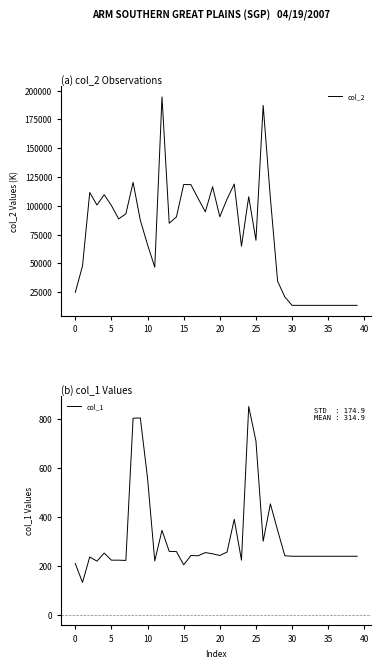

Reading left to right, what are all the values shown in this chart?

col_2: 24720	47646	111510	100603	109581	100200	88582	92936	120291	87415	66097	46581	194612	84793	90321	118401	118343	106272	94718	116513	90397	105775	118839	64838	107839	69967	187193	106689	34415	20722	13440	13440	13440	13440	13440	13440	13440	13440	13440	13440
col_1: 210	133	237	220	253	224	224	223	804	805	559	221	346	260	259	205	243	242	255	250	243	257	391	224	852	711	301	454	346	242	240	240	240	240	240	240	240	240	240	240